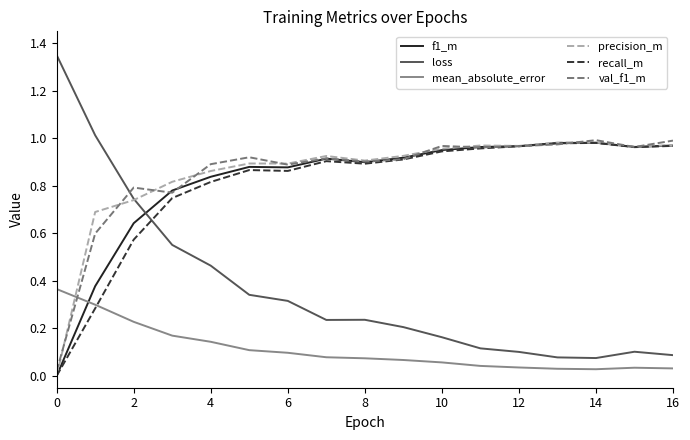

What is the sum of all recall_m values?

13.6